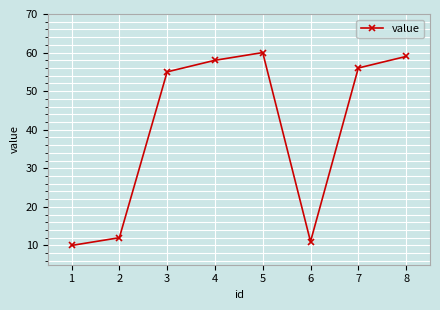

Reading left to right, transcribe all the data shown in this chart.

1=10	2=12	3=55	4=58	5=60	6=11	7=56	8=59